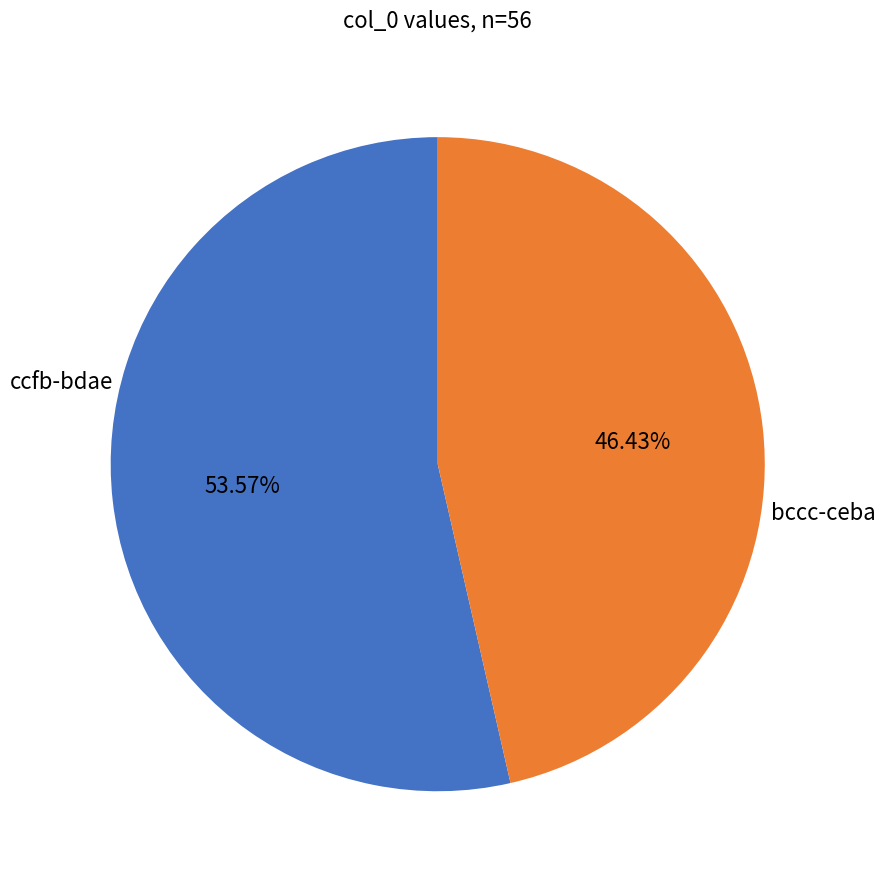

Count the number of slices in the pie.

2